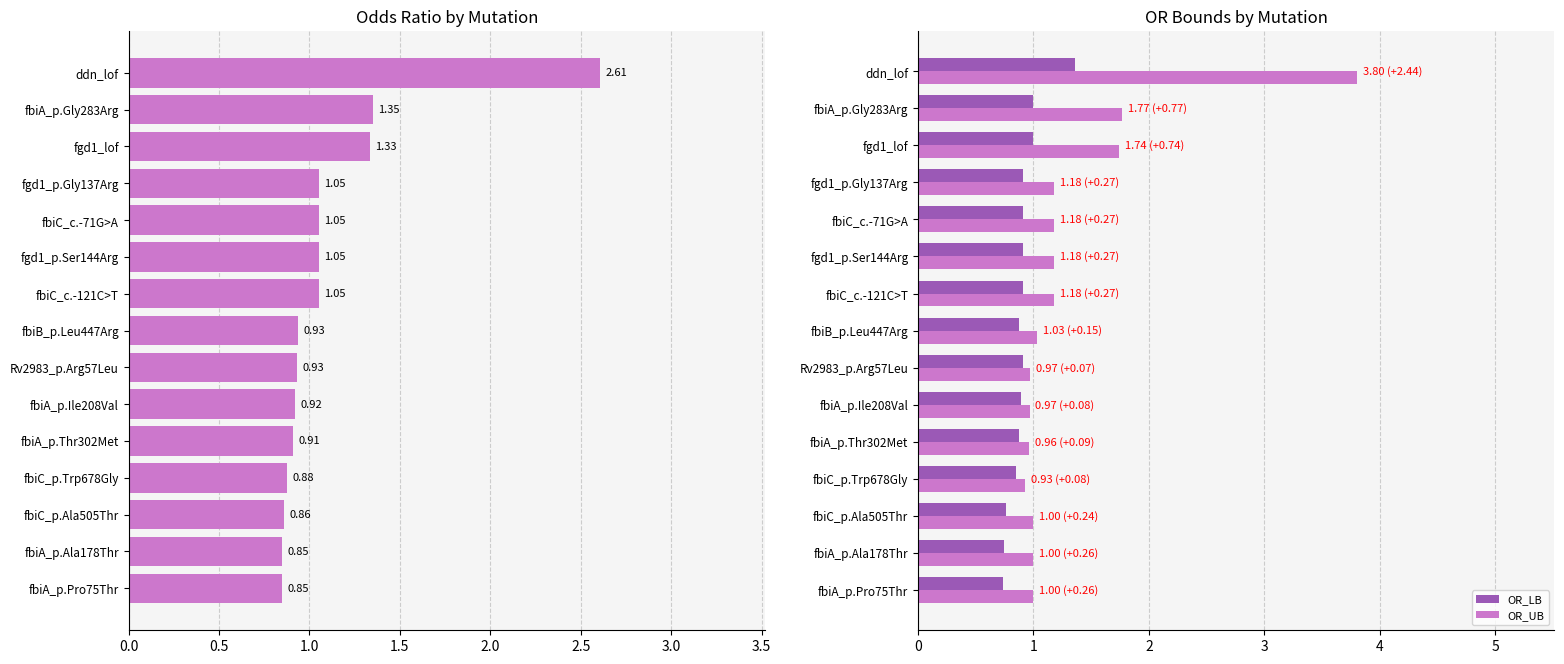

What is the difference between the maximum and second lowest values in the OR_UB series?

2.8